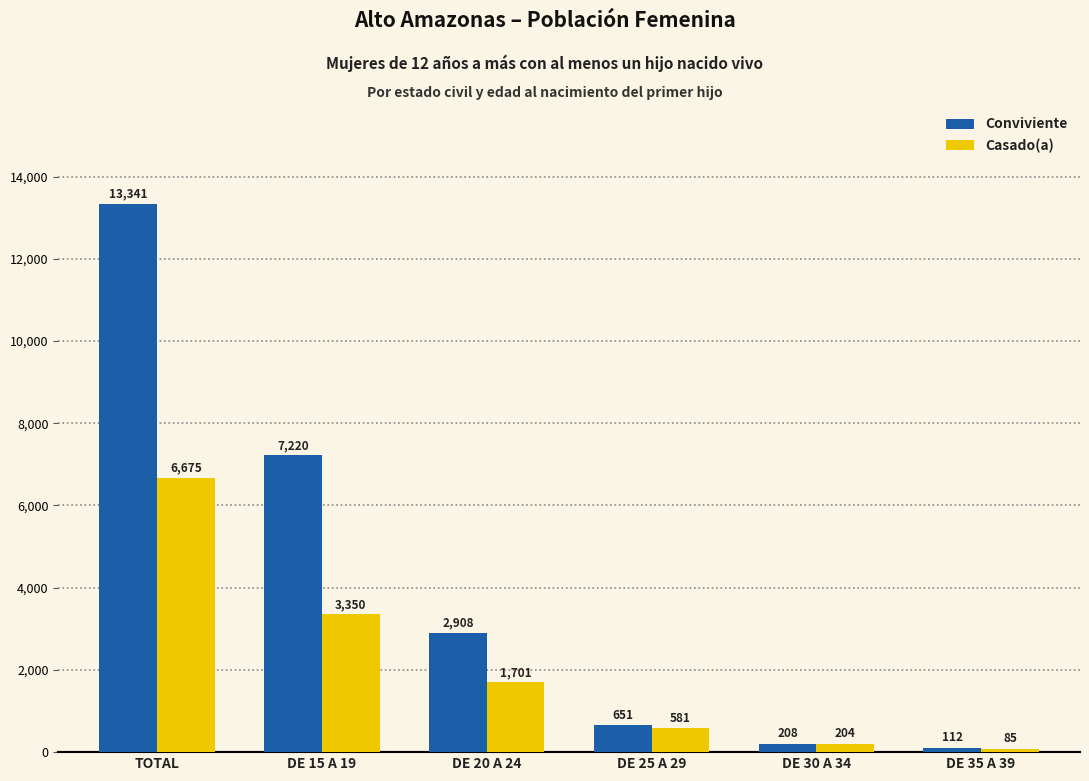

At which label is Conviviente closest to 6726?

DE 15 A 19